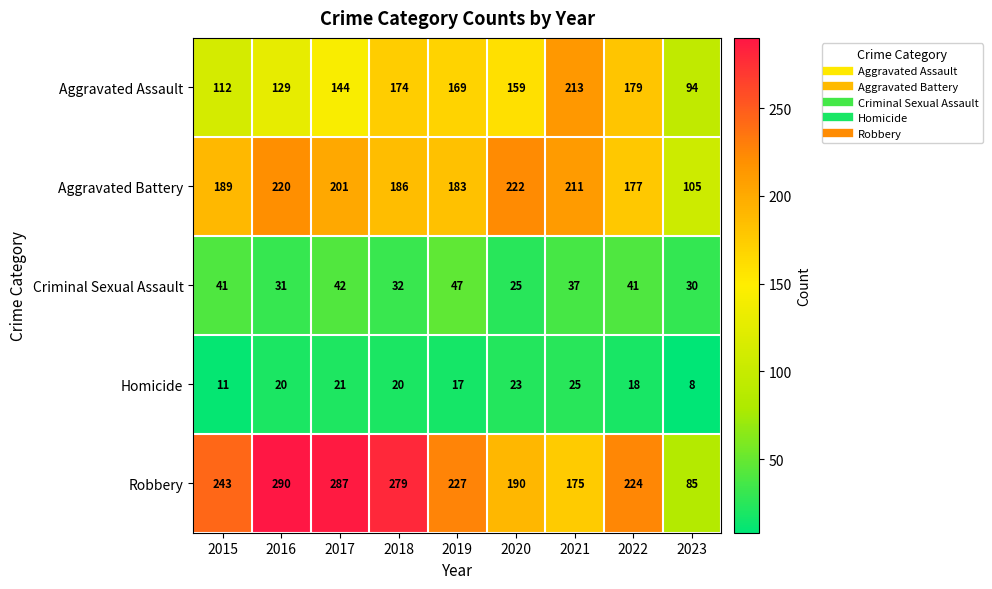

Which series has the widest spread of values?

Robbery